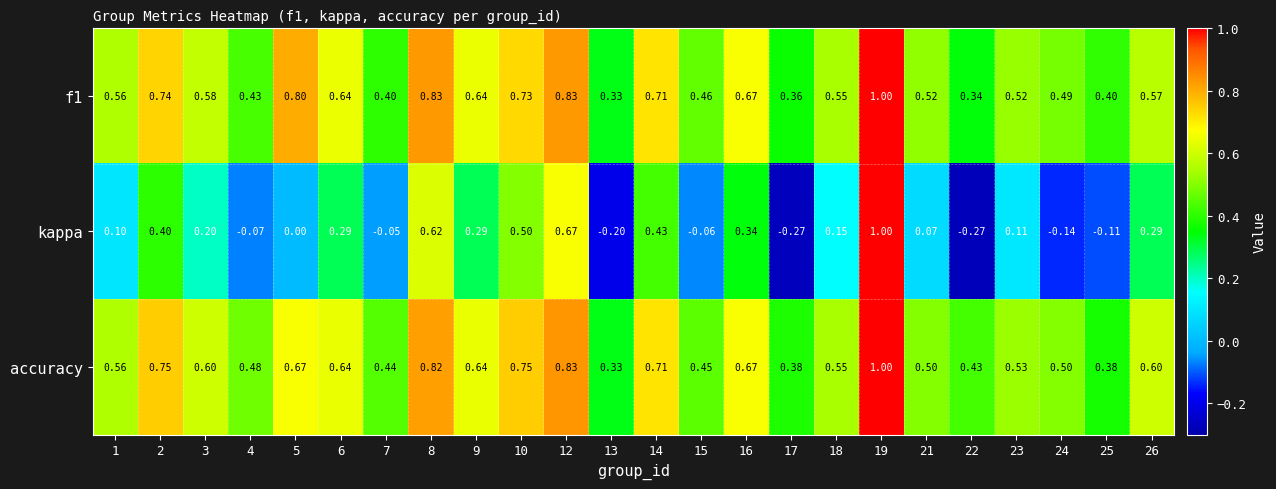

Between 13 and 14, which series saw the biggest shift?

kappa